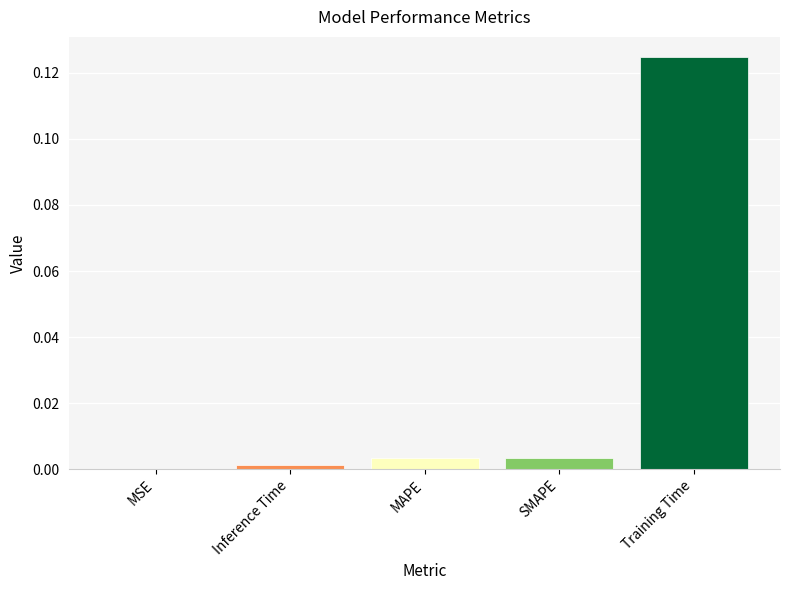

Is it true that the value at Inference Time is 0.0?

True